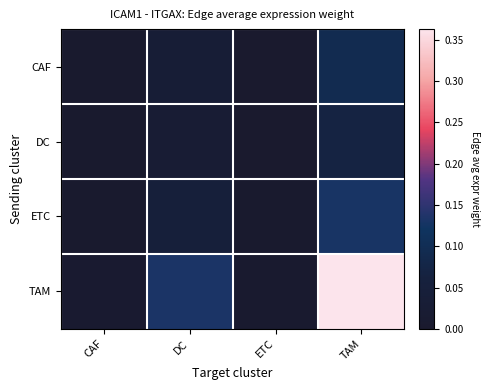

Reading left to right, transcribe all the data shown in this chart.

CAF: CAF=0.0	DC=0.0	ETC=0.0	TAM=0.1
DC: CAF=0.0	DC=0.0	ETC=0.0	TAM=0.1
ETC: CAF=0.0	DC=0.0	ETC=0.0	TAM=0.1
TAM: CAF=0.0	DC=0.1	ETC=0.0	TAM=0.4